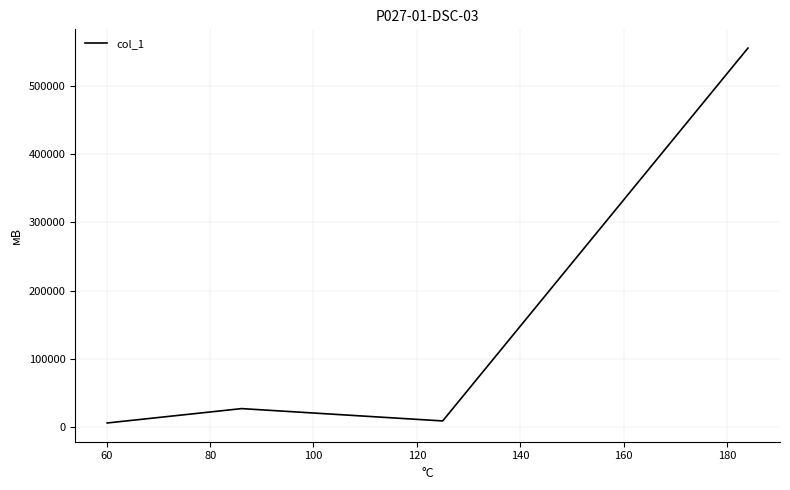

Does the chart have visible grid lines?

Yes